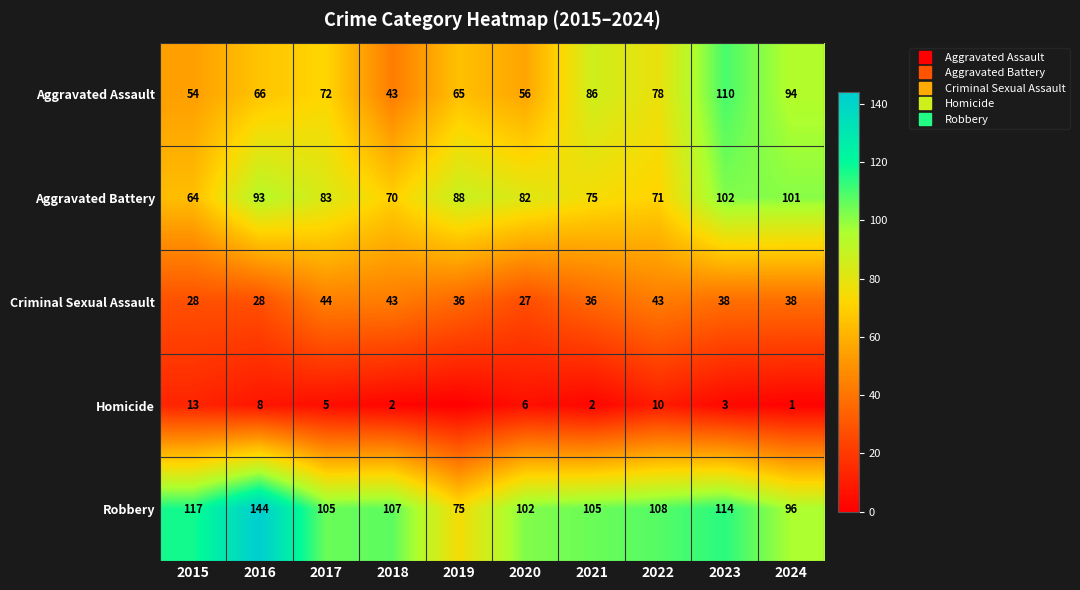

Rank the series at 2016 from highest to lowest value.

Robbery, Aggravated Battery, Aggravated Assault, Criminal Sexual Assault, Homicide